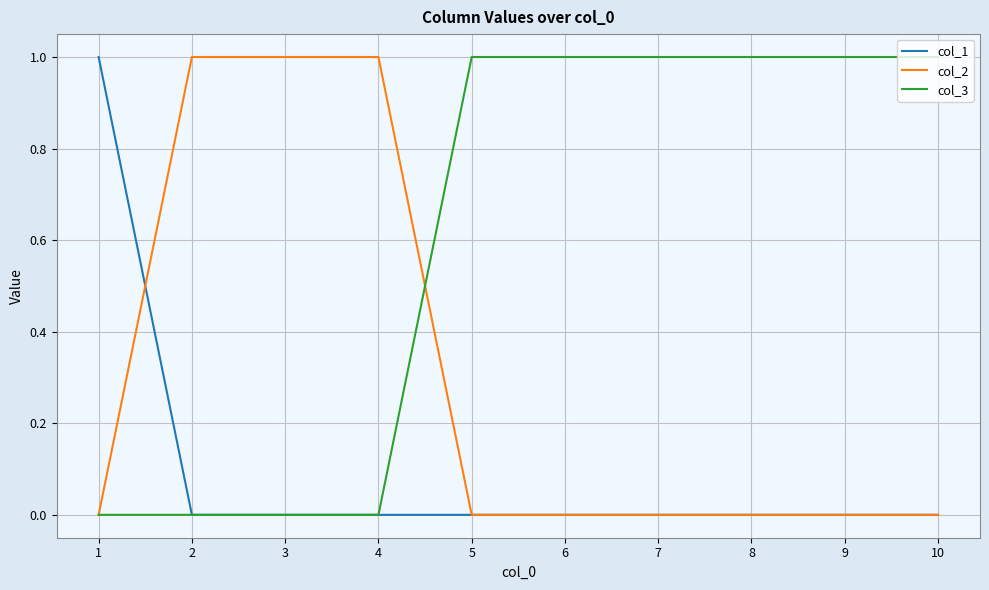

At which label does col_1 reach its peak?

1